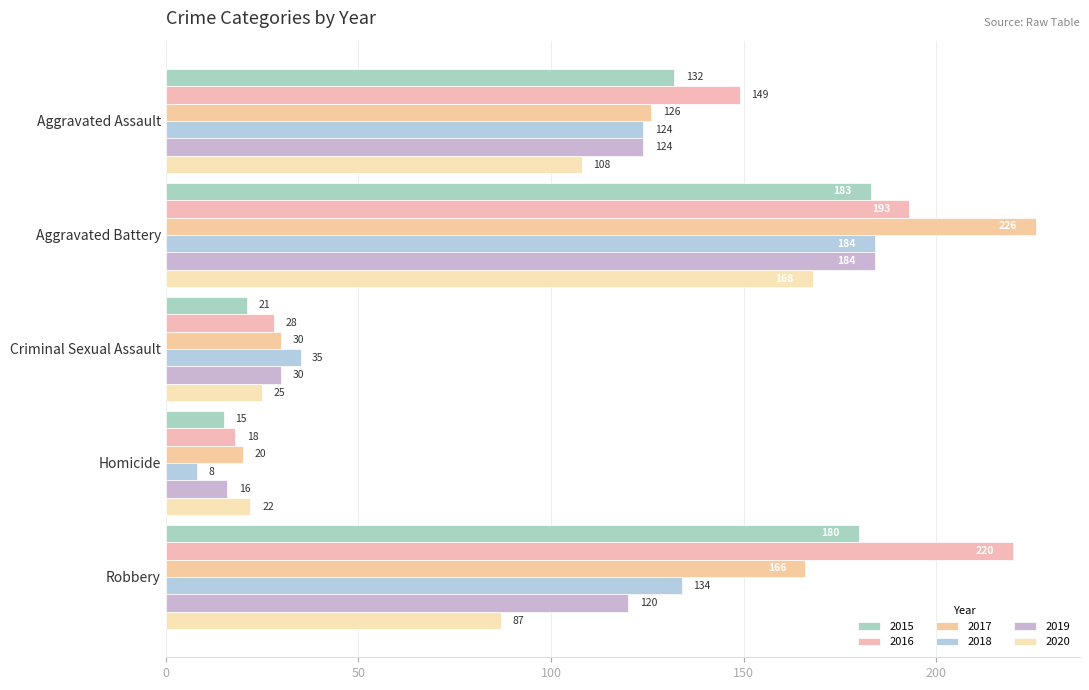

At which label does 2015 reach its peak?

Aggravated Battery